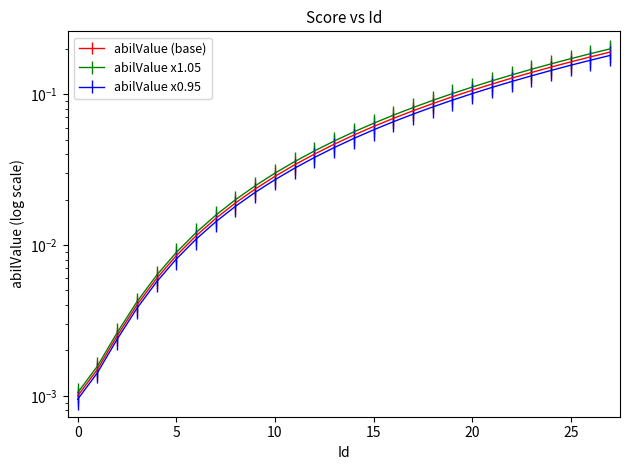

Is this an area chart (filled region under the line)?

No